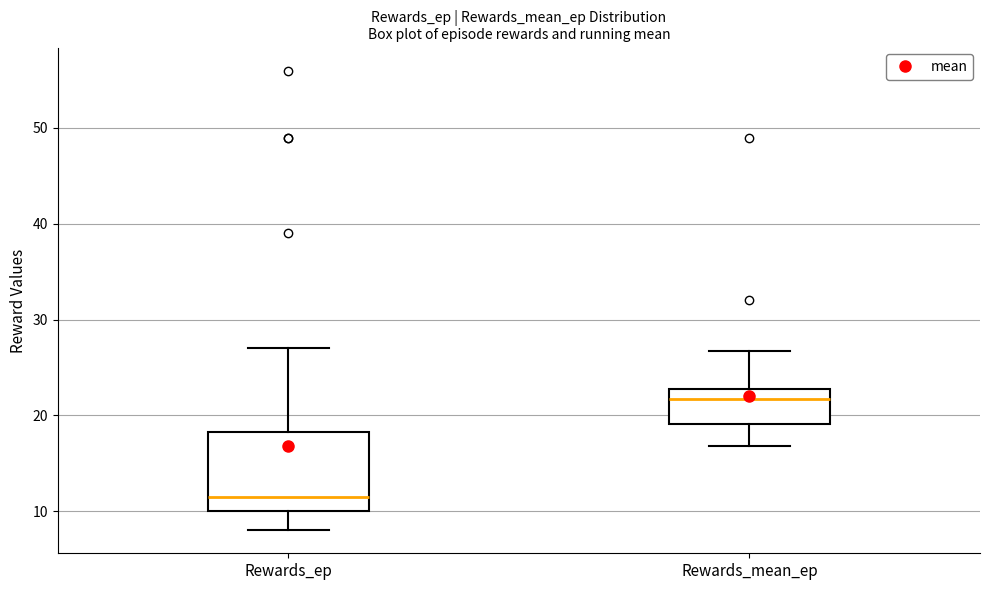

Reading left to right, read every box against the y-axis: the position of its median line, the range the box covers, and the ends of its whiskers. The values are not printed on the chart, so give them approximately, as read against the axis.

Rewards_ep: median 12, box 10 to 18, whiskers 8 to 27
Rewards_mean_ep: median 22, box 19 to 23, whiskers 17 to 27